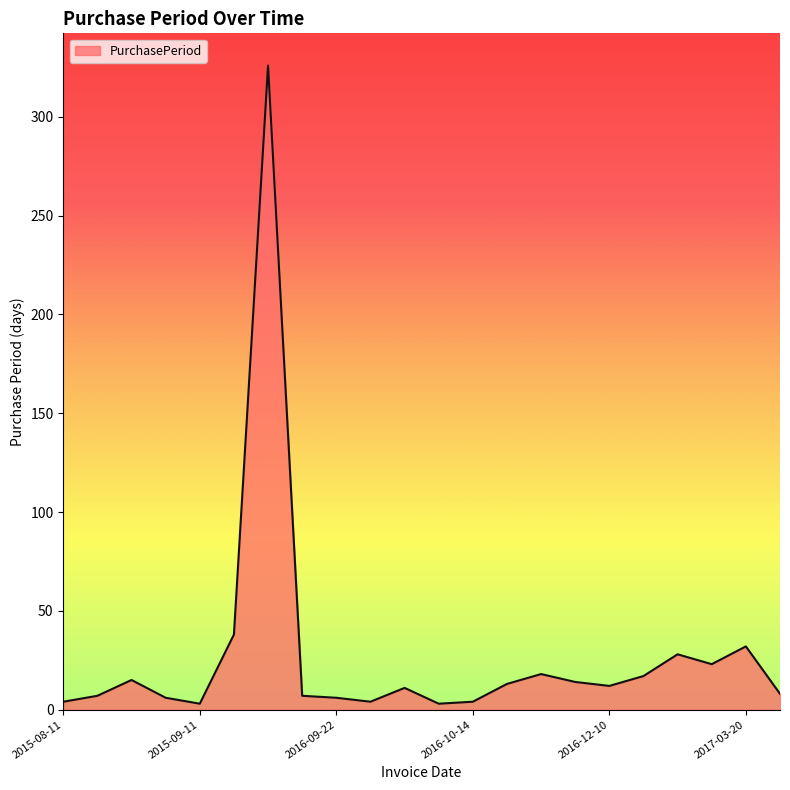

What is the difference between the maximum and minimum values?

323